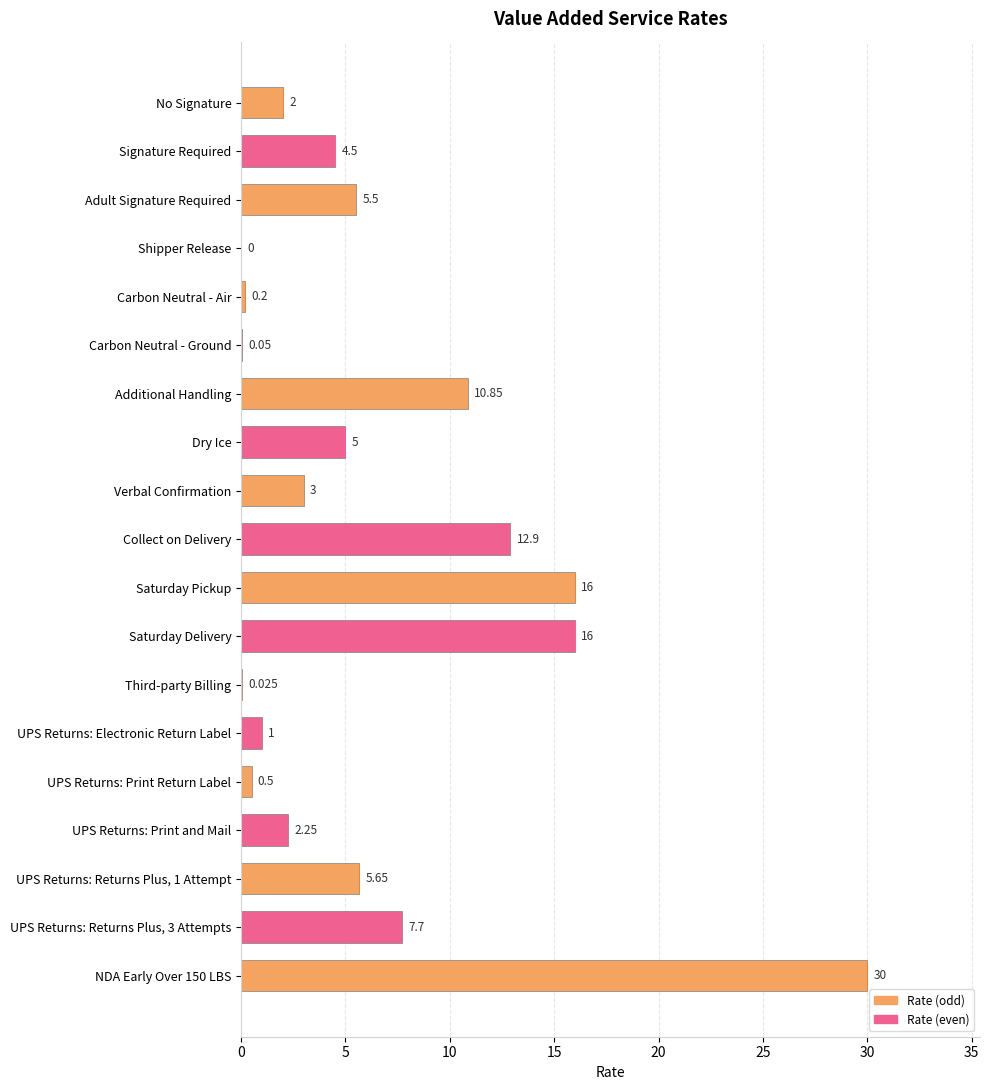

What is the difference between the maximum and minimum values?

30.0